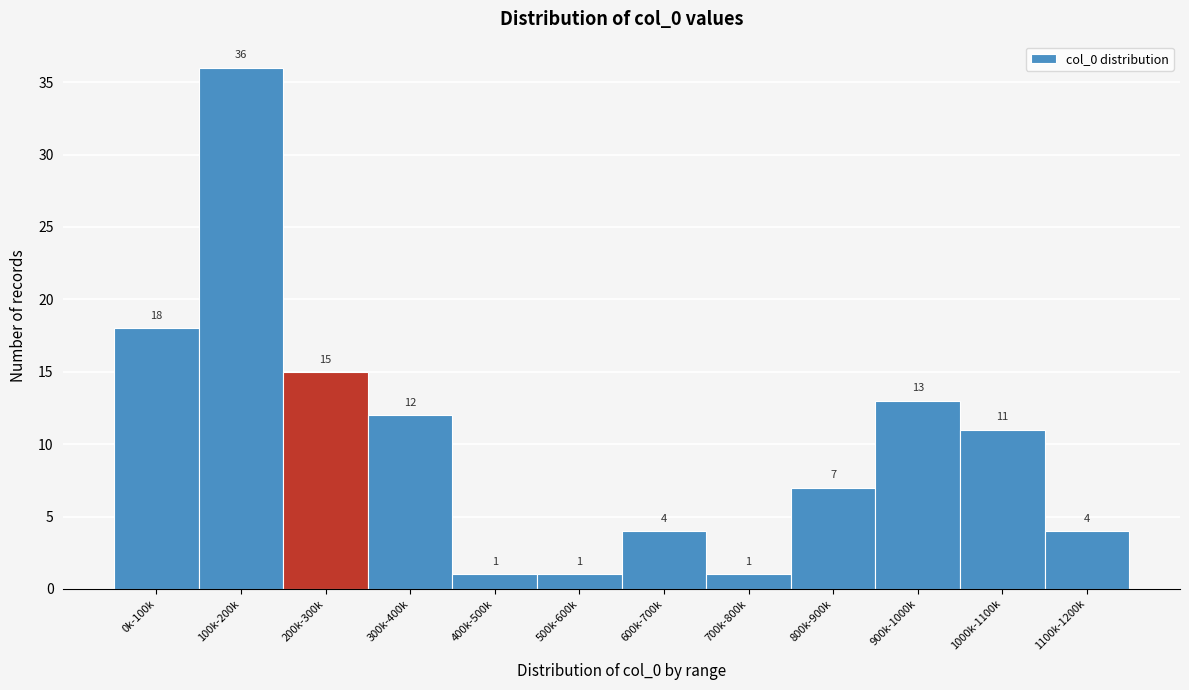

Reading left to right, extract all data points from this chart.

0k-100k=18	100k-200k=36	200k-300k=15	300k-400k=12	400k-500k=1	500k-600k=1	600k-700k=4	700k-800k=1	800k-900k=7	900k-1000k=13	1000k-1100k=11	1100k-1200k=4